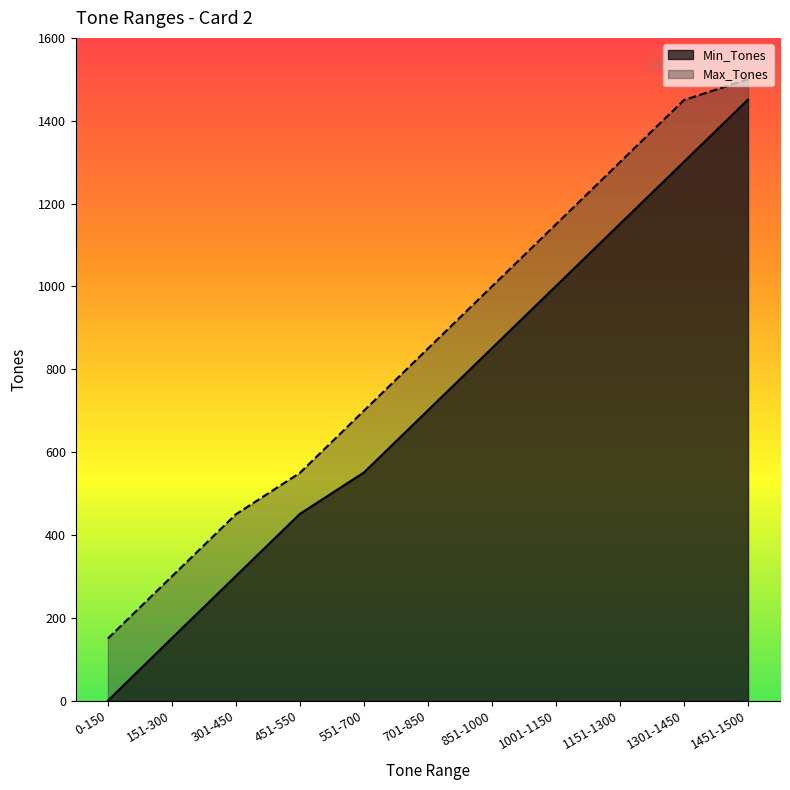

True or false: Min_Tones and Max_Tones cross at least once.

False